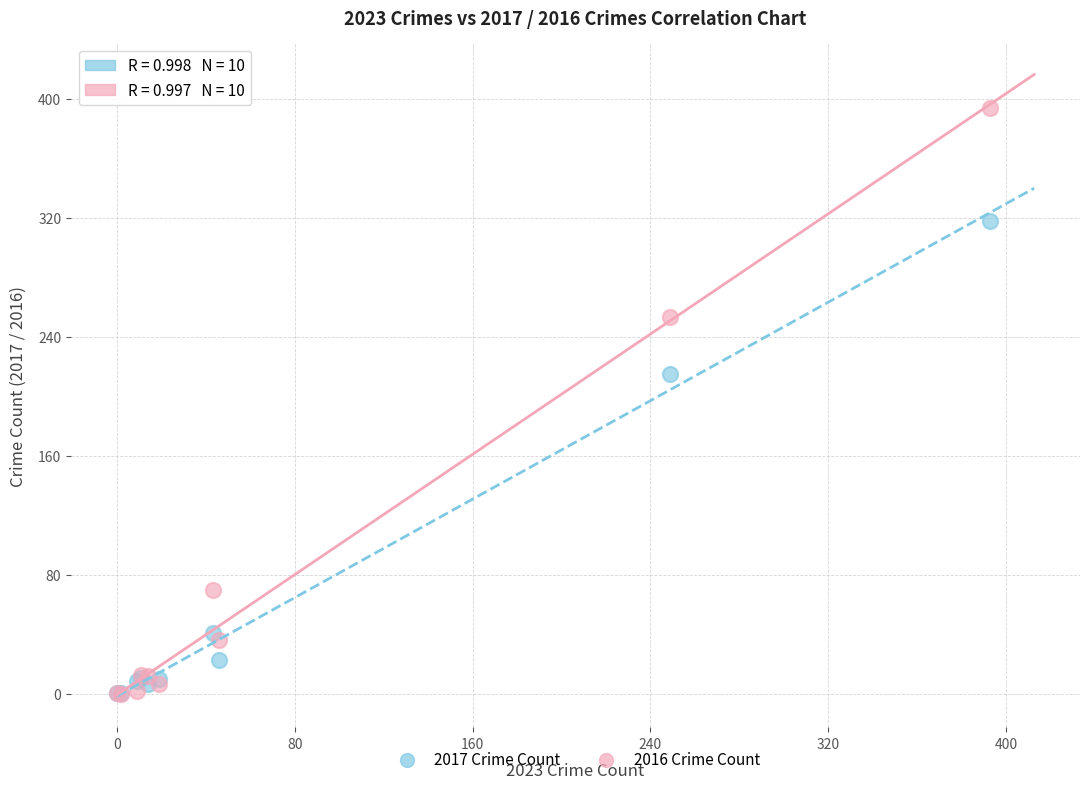

Which series contains the highest Y value?

2016 Crime Count